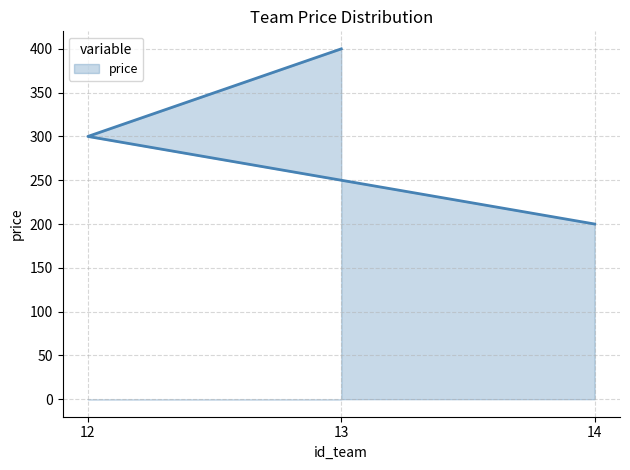

How many lines are shown in the chart?

1